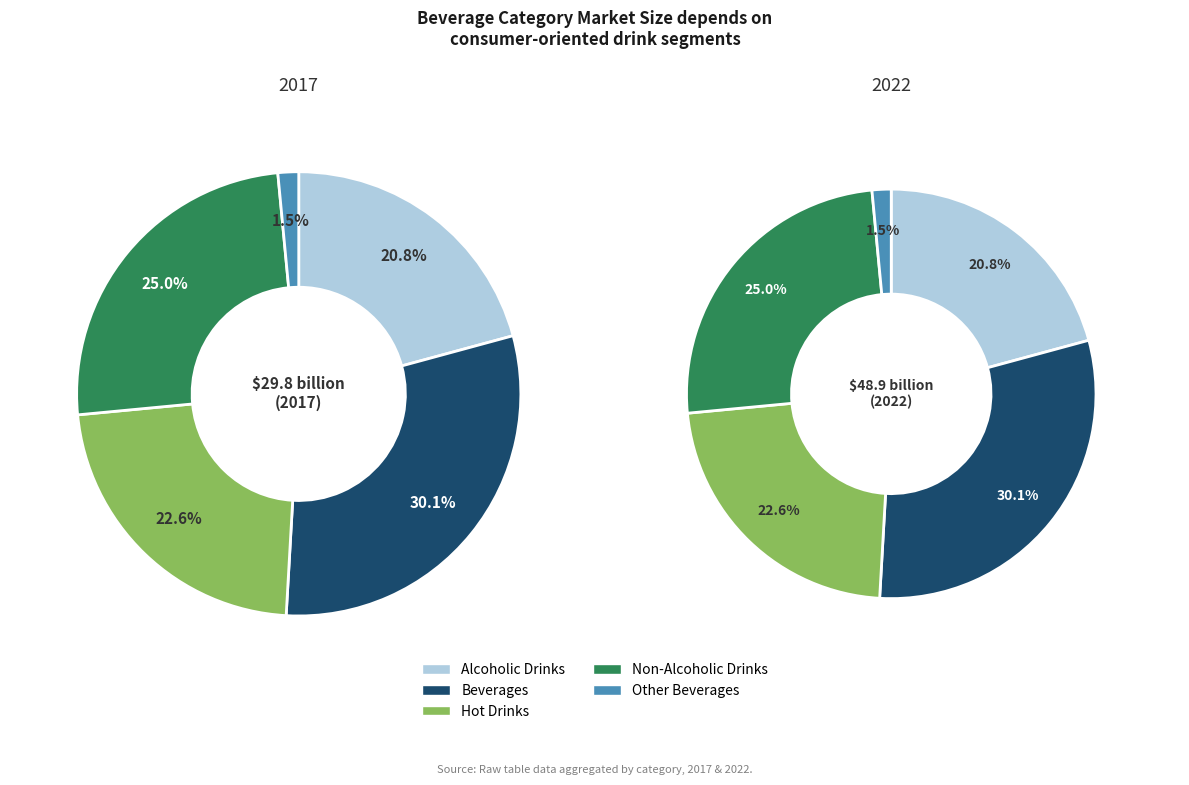

Is 3 the majority of the pie?

No